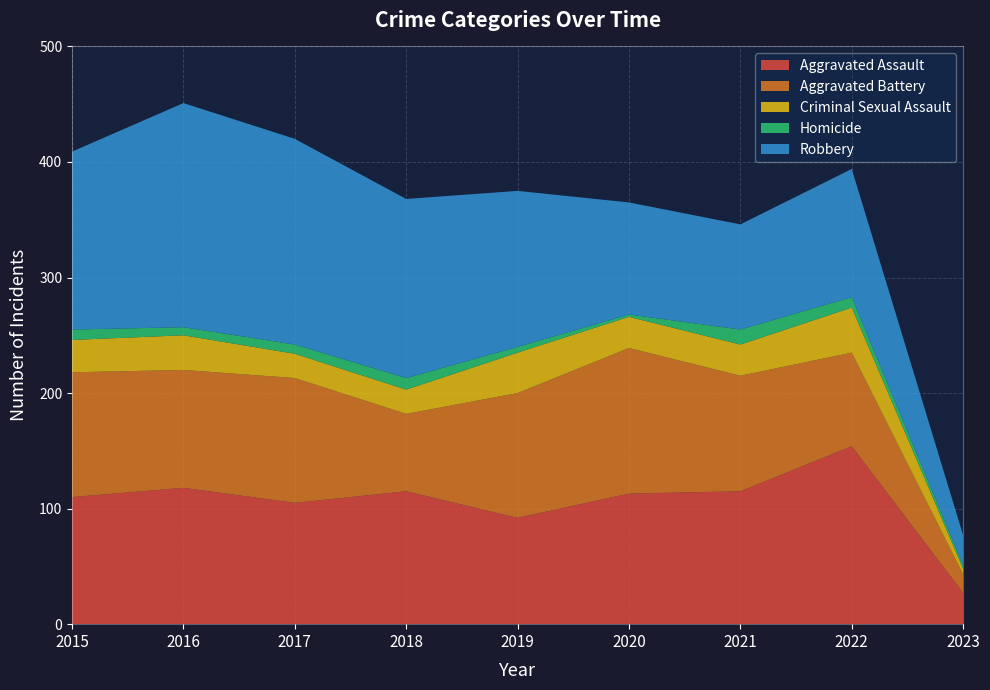

Reading left to right, what are all the values shown in this chart?

Aggravated Assault: 2015=110	2016=118	2017=105	2018=115	2019=92	2020=113	2021=115	2022=154	2023=27
Aggravated Battery: 2015=108	2016=102	2017=108	2018=67	2019=108	2020=126	2021=100	2022=81	2023=16
Criminal Sexual Assault: 2015=28	2016=30	2017=21	2018=21	2019=35	2020=27	2021=27	2022=39	2023=5
Homicide: 2015=9	2016=7	2017=8	2018=10	2019=5	2020=2	2021=13	2022=9	2023=3
Robbery: 2015=154	2016=194	2017=178	2018=155	2019=135	2020=97	2021=91	2022=111	2023=26